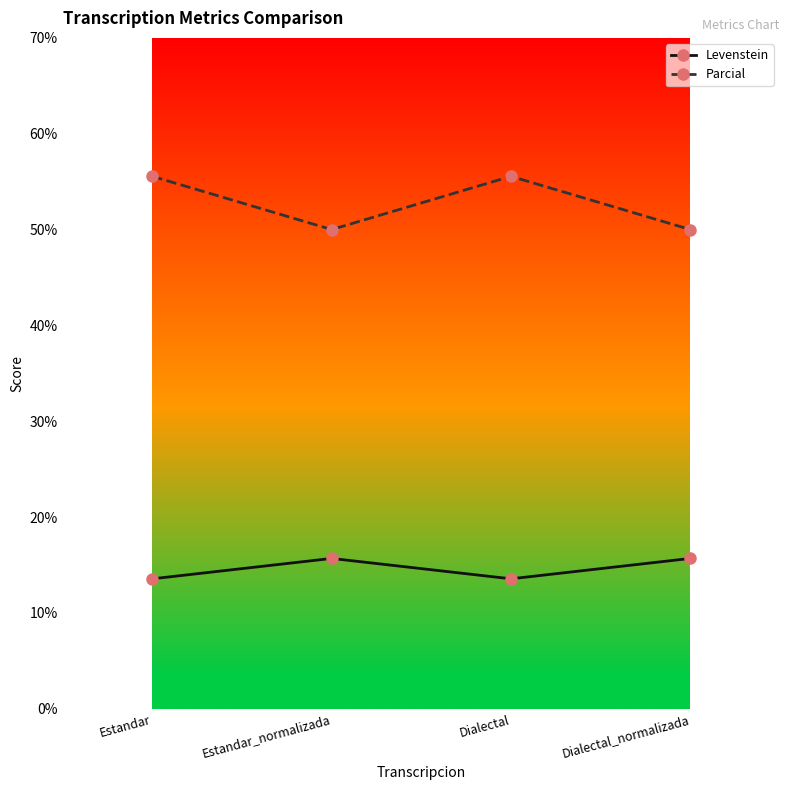

True or false: Levenstein has a value of 4.1 at Dialectal.

False